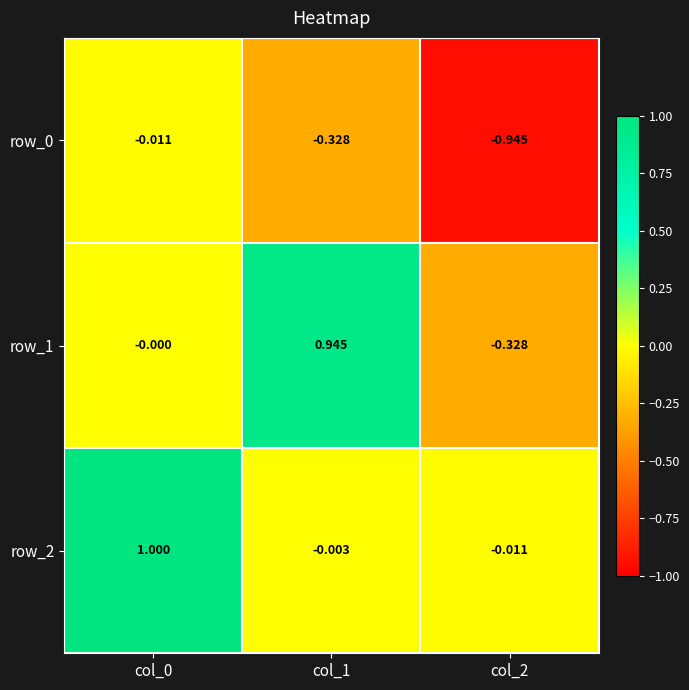

At col_1, list the series in order from smallest to largest.

row_0, row_2, row_1